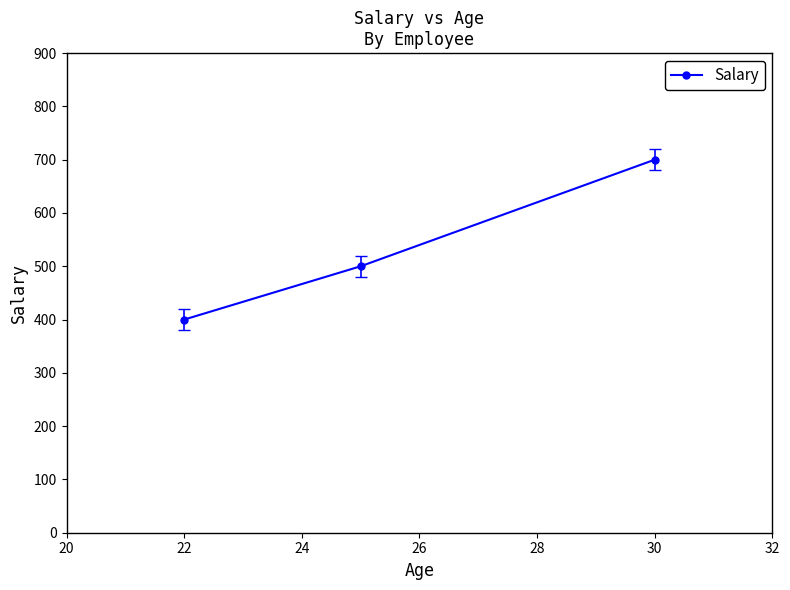

Reading right to left, what are all the values shown in this chart?

700	500	400